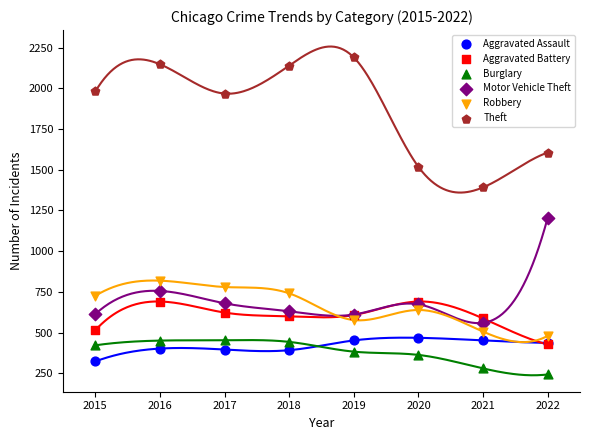

Which series contains the highest Y value?

Theft